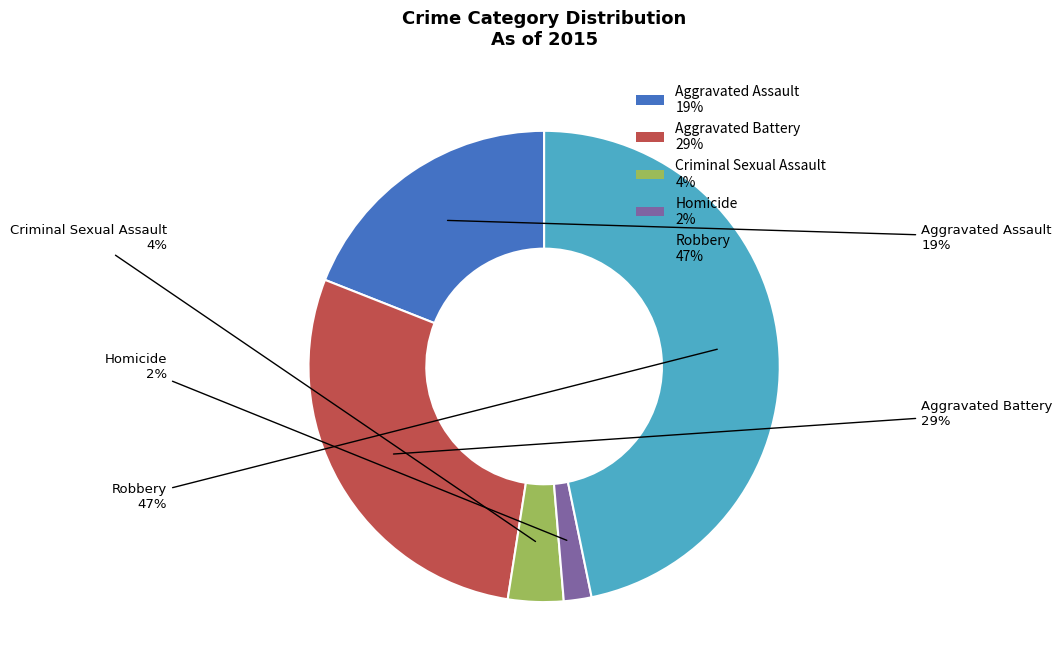

What is the smallest slice in the pie chart?

Homicide